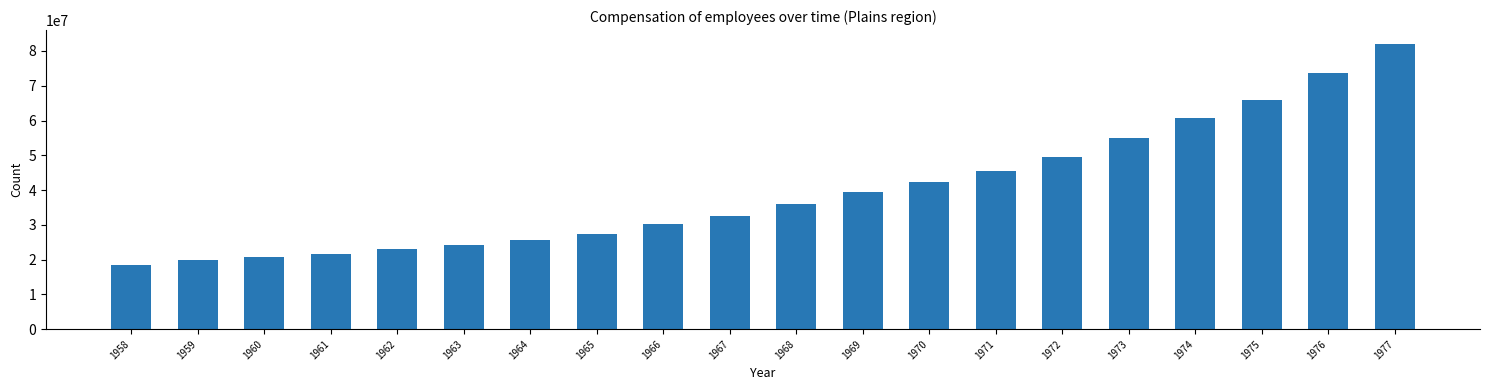

Are the bars grouped side by side (vs. stacked)?

No